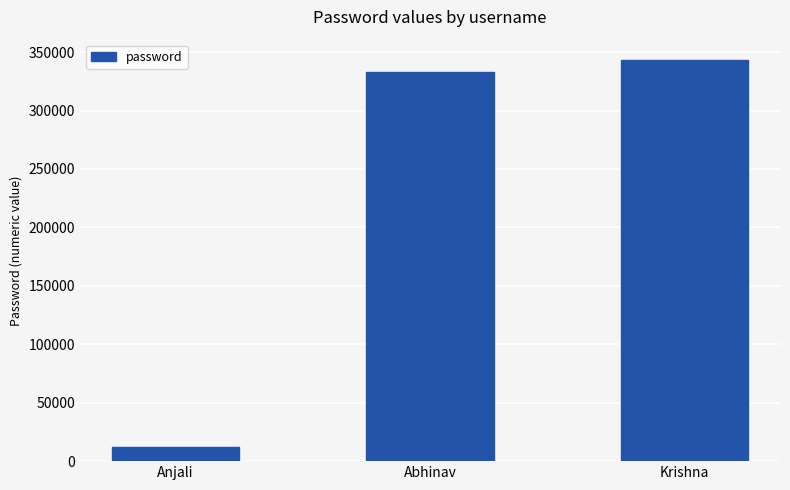

Rank the categories by value from highest to lowest.

Krishna, Abhinav, Anjali